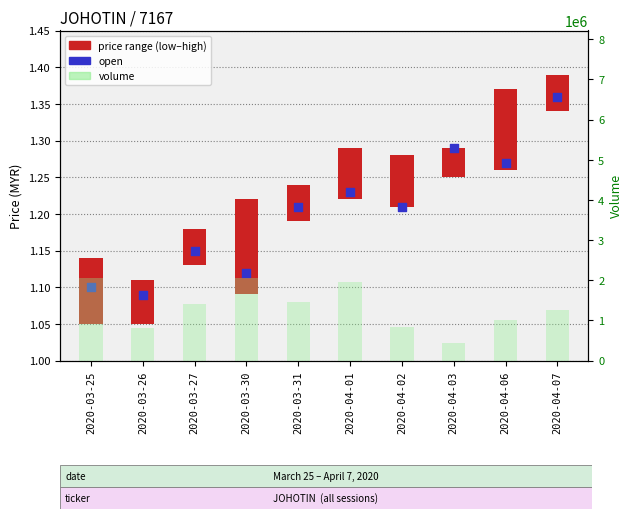

What is the total value across all series at 2020-03-30?

2054701.2